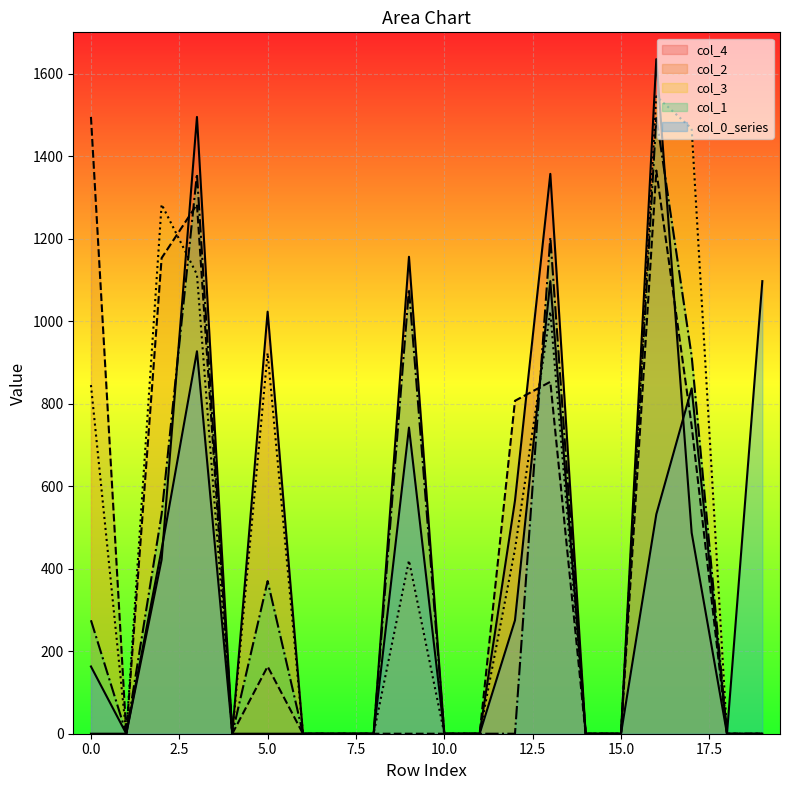

What is the average value of the col_1 series?

361.2